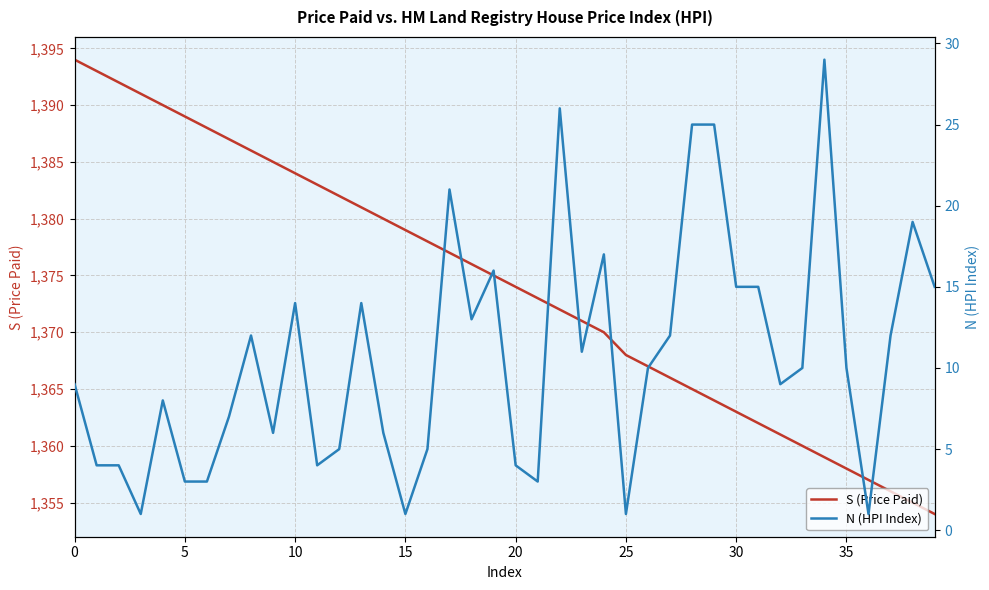

True or false: S (Price Paid) and N (HPI Index) intersect in this chart.

False